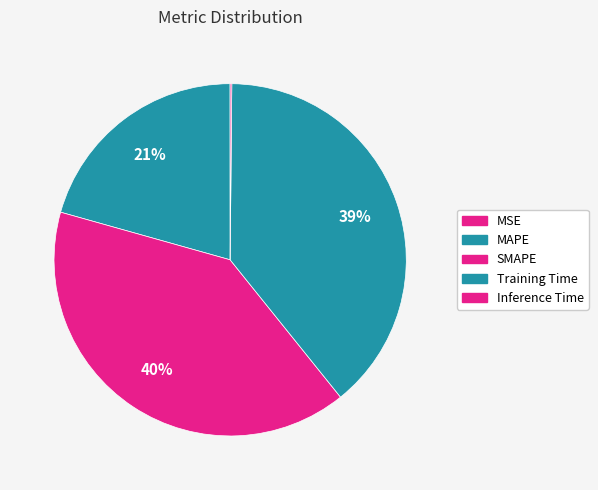

Which category has the biggest portion of the pie?

SMAPE